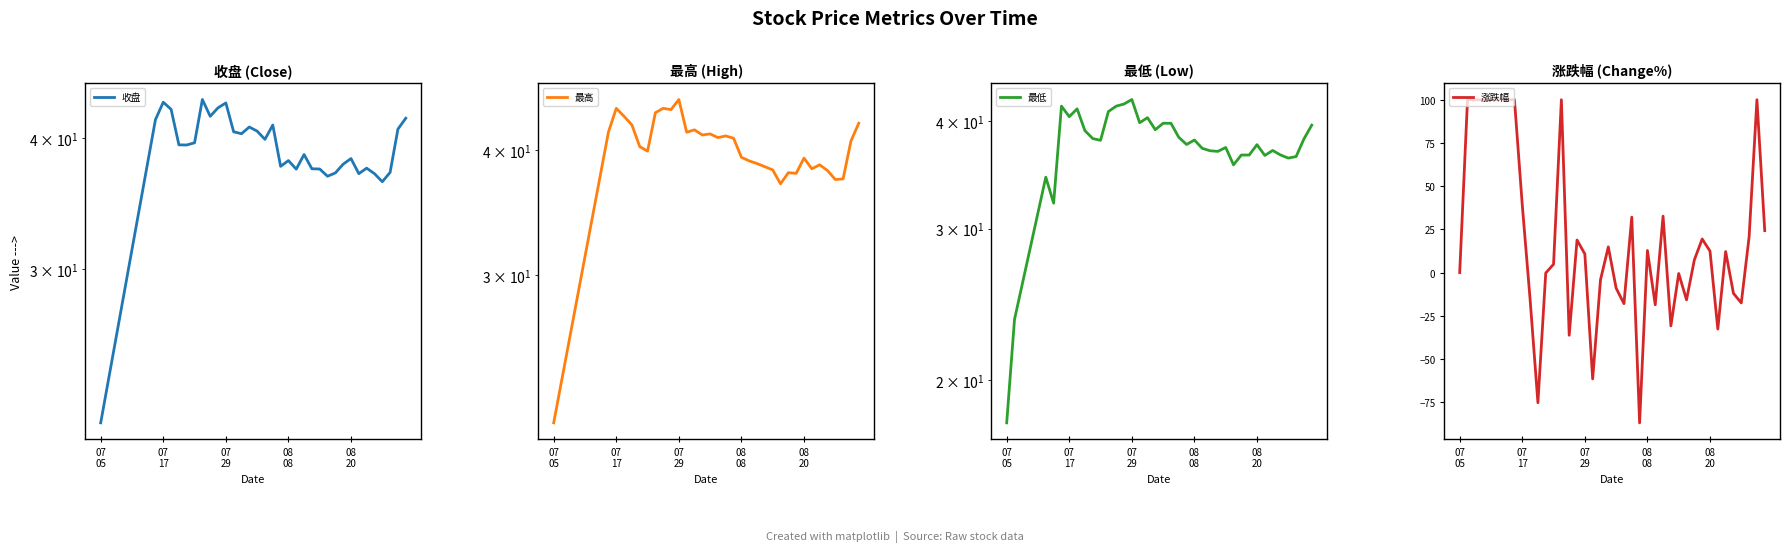

What is the difference between the maximum and minimum values in the 最高 series?

23.5